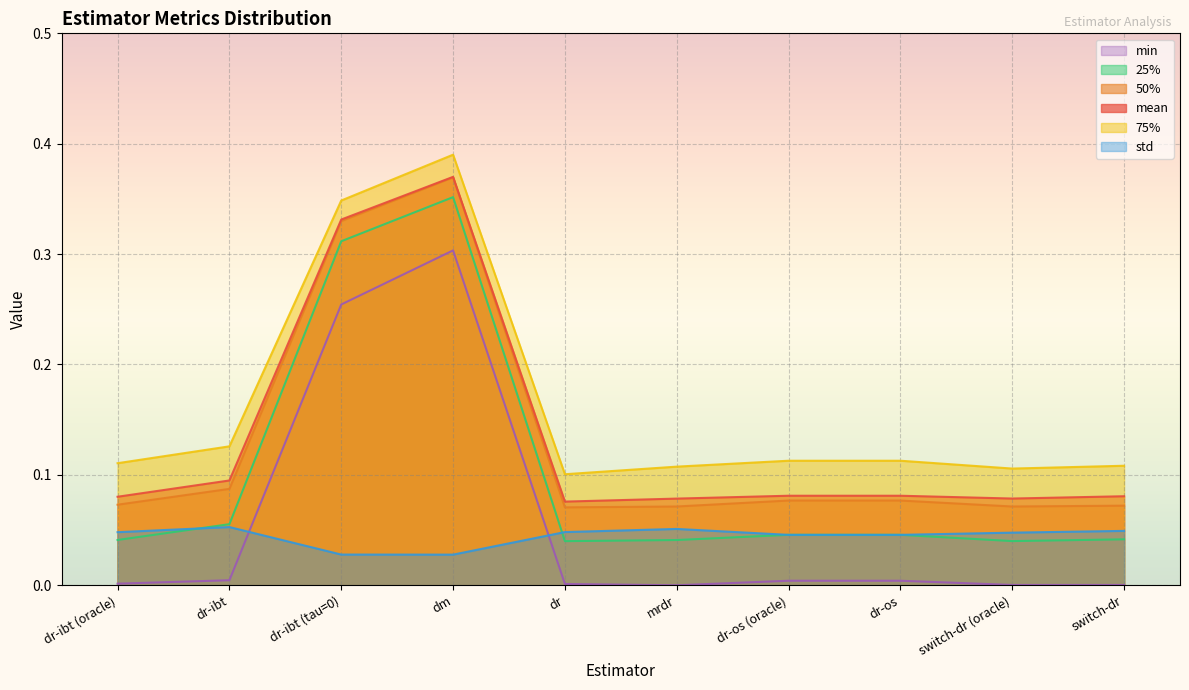

Reading left to right, what are all the values shown in this chart?

mean: 0.1	0.1	0.3	0.4	0.1	0.1	0.1	0.1	0.1	0.1
std: 0.0	0.1	0.0	0.0	0.0	0.1	0.0	0.0	0.0	0.0
25%: 0.0	0.1	0.3	0.4	0.0	0.0	0.0	0.0	0.0	0.0
75%: 0.1	0.1	0.3	0.4	0.1	0.1	0.1	0.1	0.1	0.1
min: 0.0	0.0	0.3	0.3	0.0	0.0	0.0	0.0	0.0	0.0
50%: 0.1	0.1	0.3	0.4	0.1	0.1	0.1	0.1	0.1	0.1